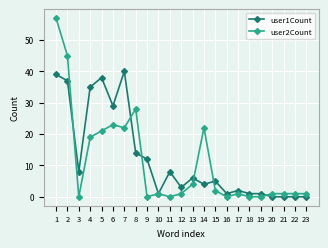

Rank the series at 8 from lowest to highest value.

user1Count, user2Count